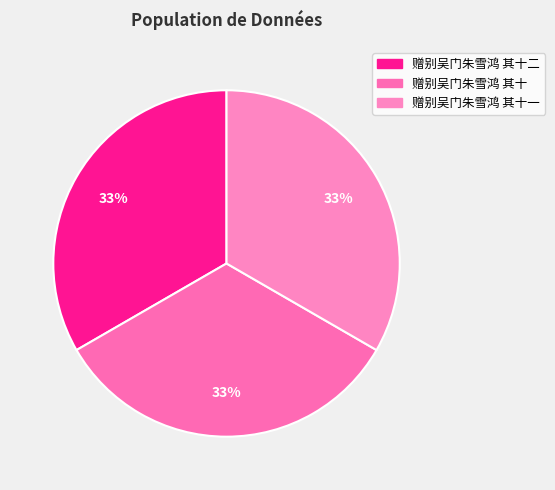

Which slice is the largest?

赠别吴门朱雪鸿 其十二